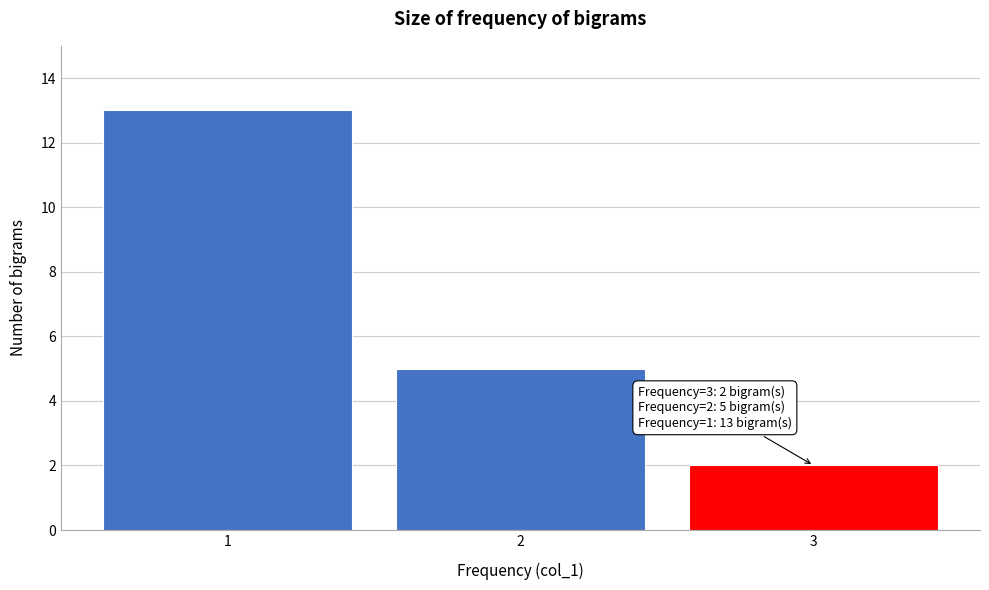

Reading right to left, what are all the values shown in this chart?

2	5	13